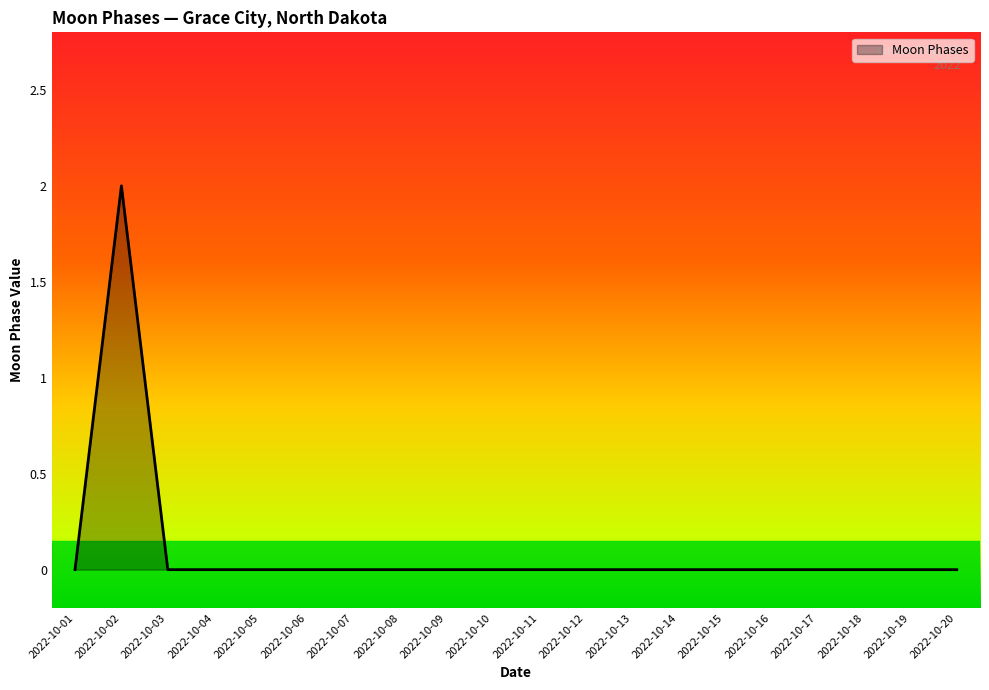

Is it true that the value at 2022-10-03 is 1?

False